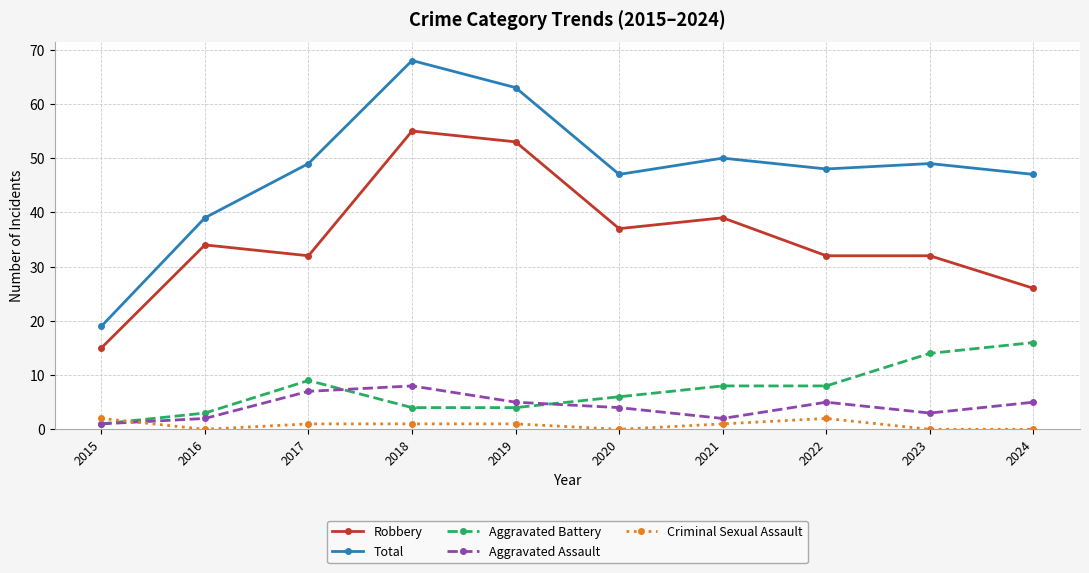

Is the value of Criminal Sexual Assault at 2023 greater than the value of Total at 2018?

No